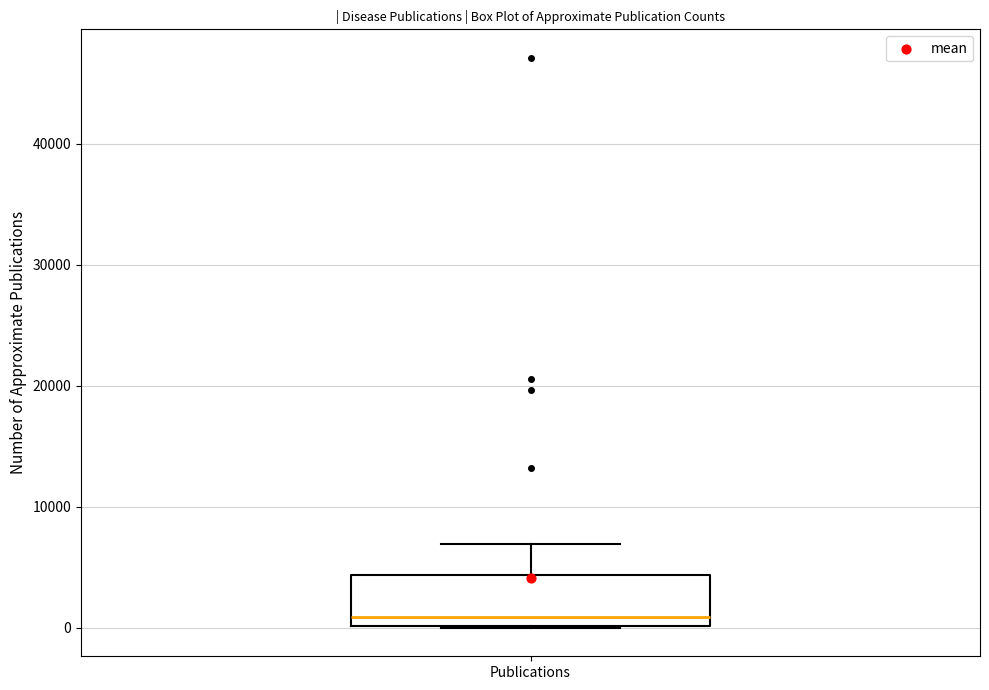

Where is the upper edge of the box for Publications on the y-axis? The values are not printed on the chart, so give them approximately, as read against the axis.

4000